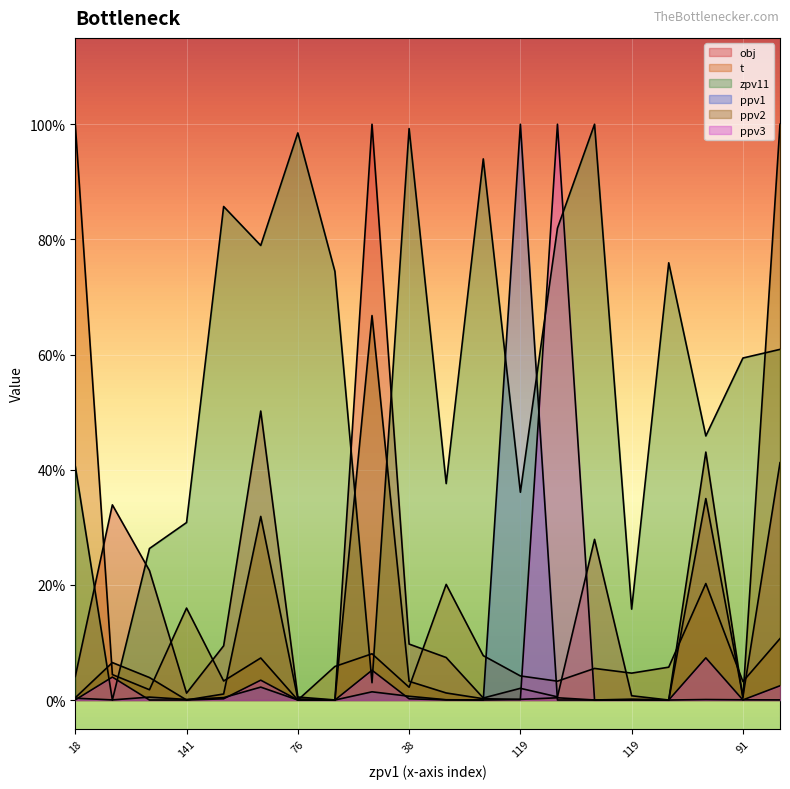

Is it true that zpv11 equals 0.2 at 31?

False